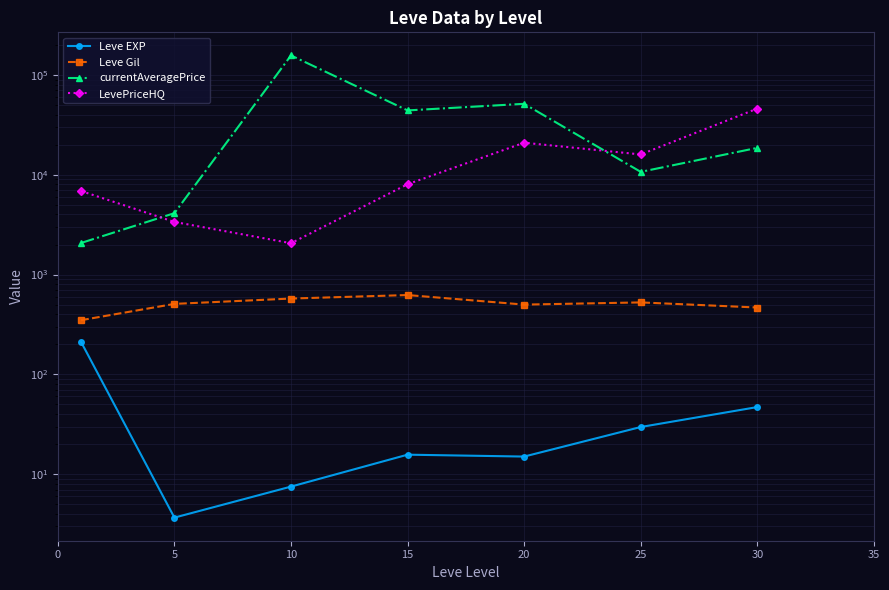

At how many categories does at least one series exceed 48309?

2